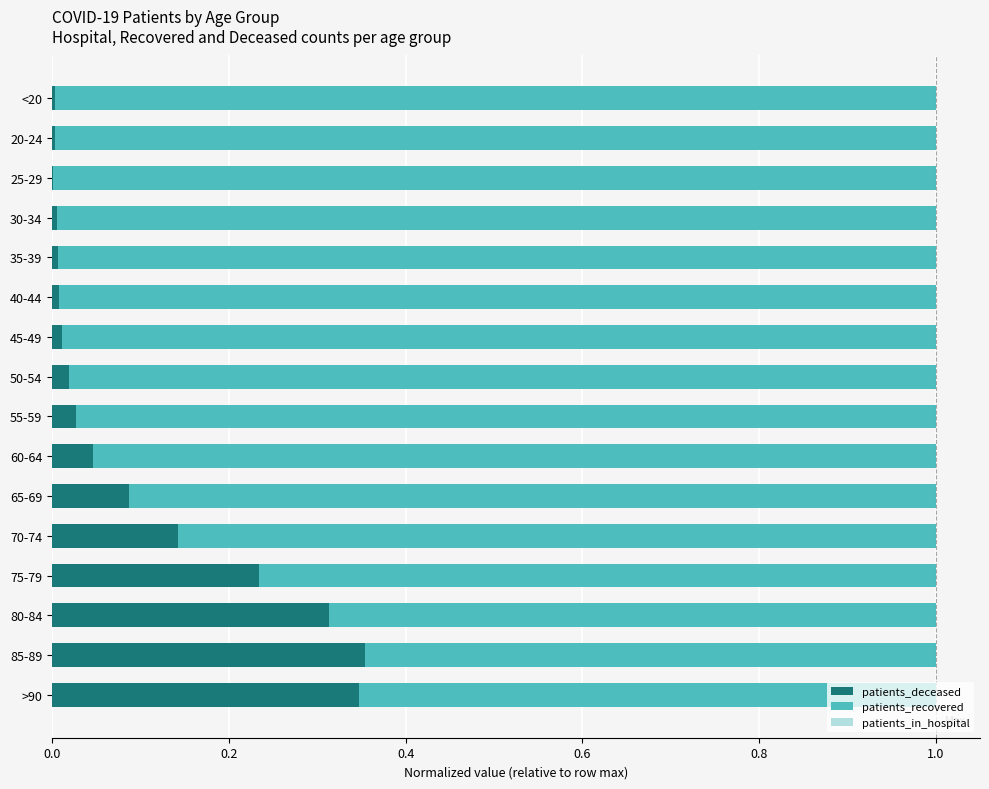

The value of patients_deceased at 20-24 is 0.0. True or false?

True